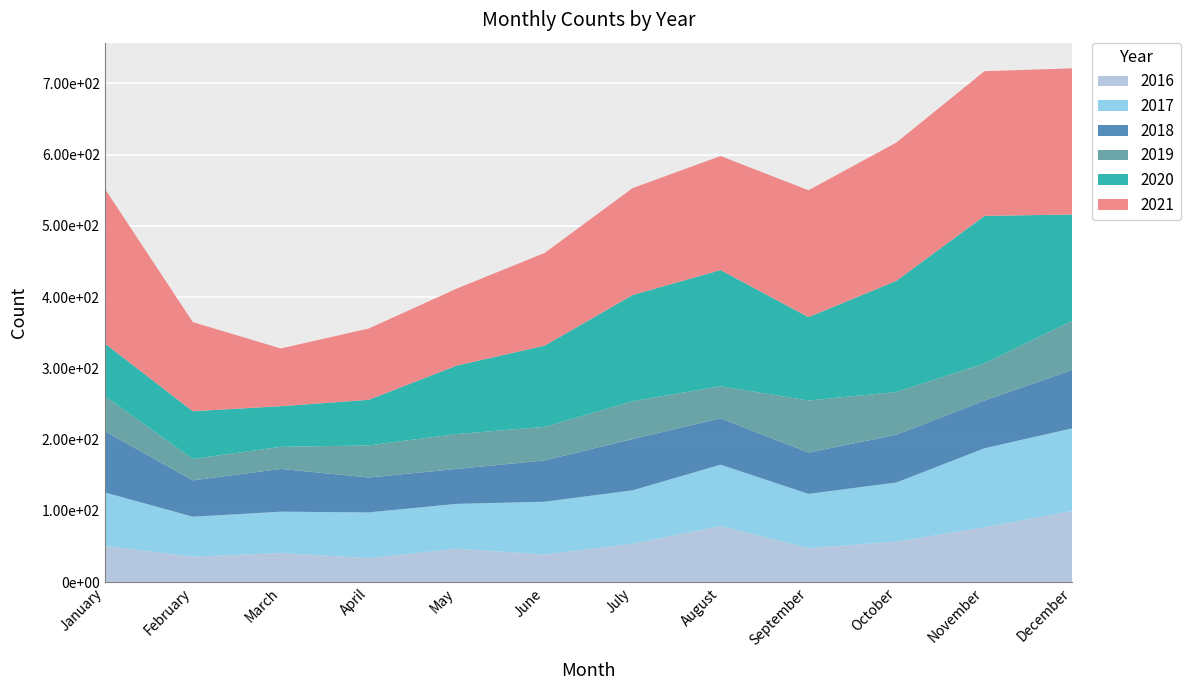

Reading right to left, transcribe all the data shown in this chart.

2021: December=205	November=203	October=194	September=178	August=160	July=150	June=130	May=108	April=100	March=81	February=125	January=217
2020: December=149	November=207	October=156	September=117	August=163	July=149	June=114	May=96	April=64	March=57	February=67	January=74
2019: December=69	November=52	October=60	September=73	August=45	July=53	June=47	May=49	April=45	March=31	February=30	January=49
2018: December=82	November=67	October=67	September=58	August=65	July=72	June=58	May=49	April=49	March=60	February=51	January=86
2017: December=116	November=111	October=83	September=76	August=86	July=75	June=74	May=63	April=64	March=58	February=56	January=75
2016: December=100	November=77	October=57	September=48	August=79	July=54	June=39	May=47	April=34	March=41	February=36	January=51